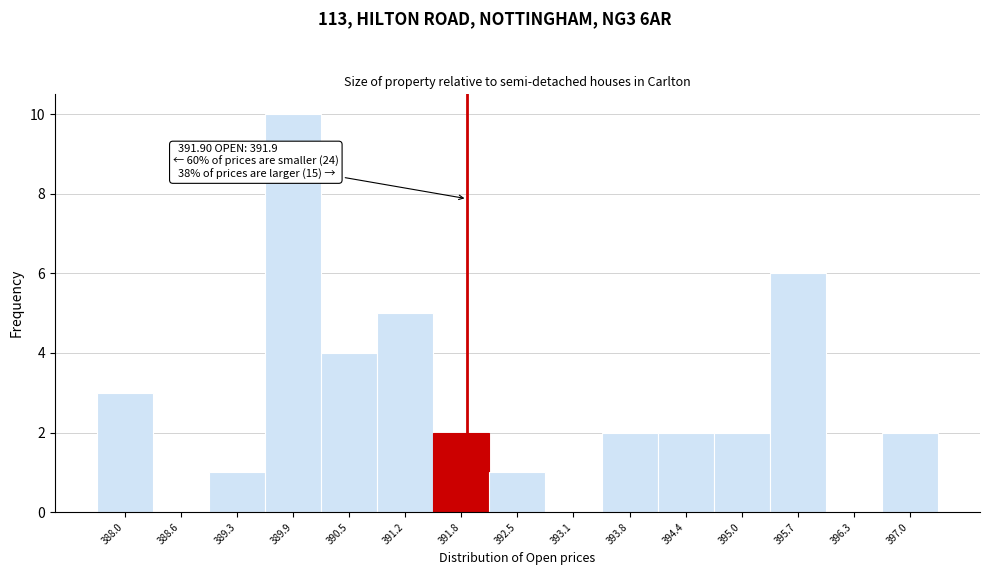

Which range on the x-axis has the tallest bar?

389.6 to 390.2